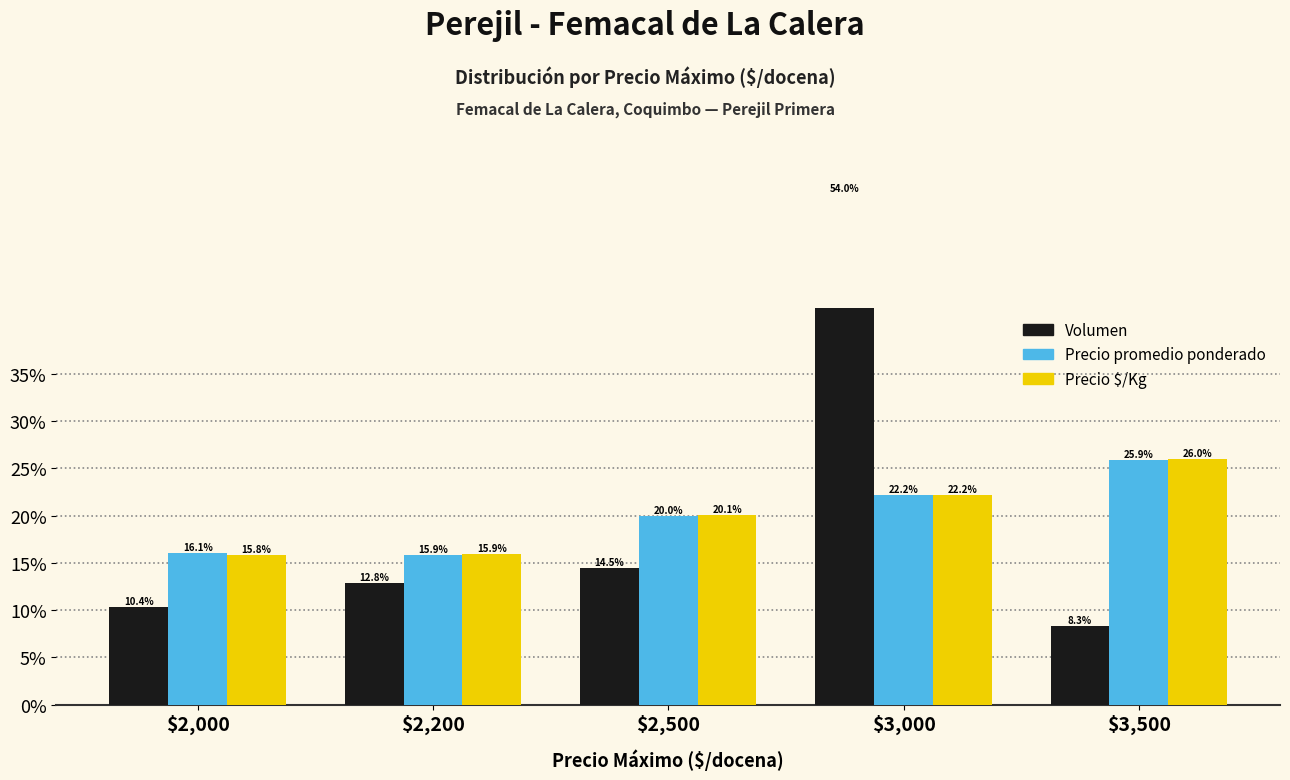

Rank the series at $3,500 from lowest to highest value.

Volumen, Precio promedio ponderado, Precio $/Kg